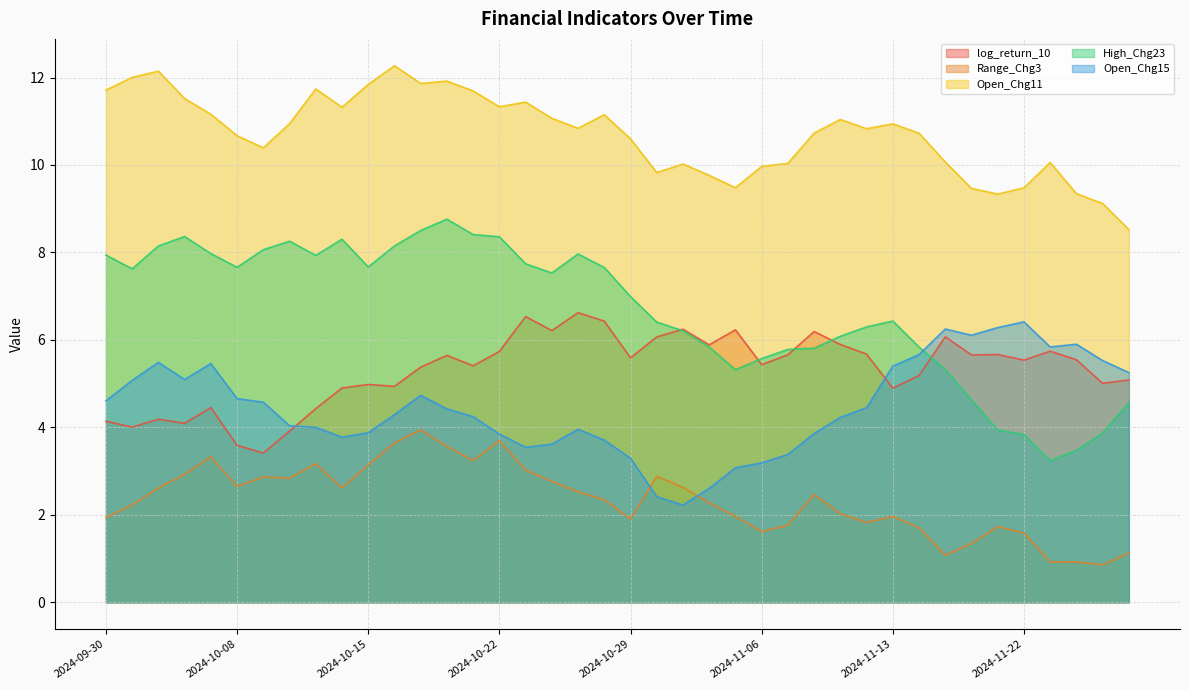

Between 2024-10-28 and 2024-10-29, which series saw the biggest shift?

log_return_10